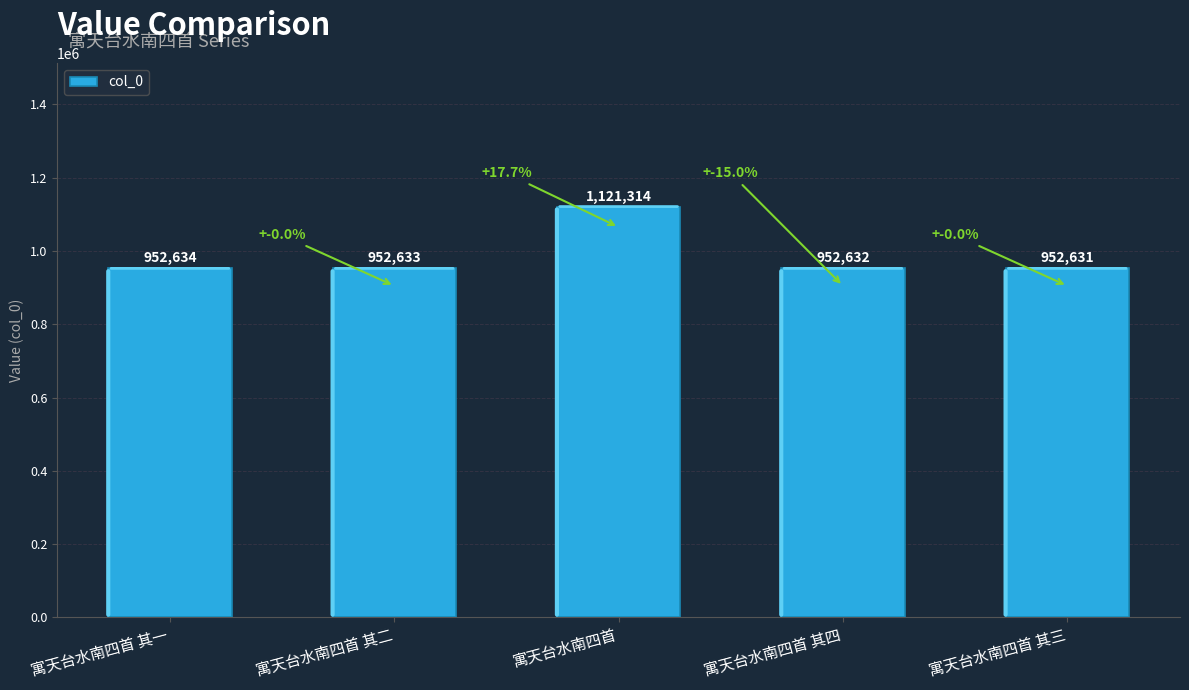

How many values are below 952633?

2